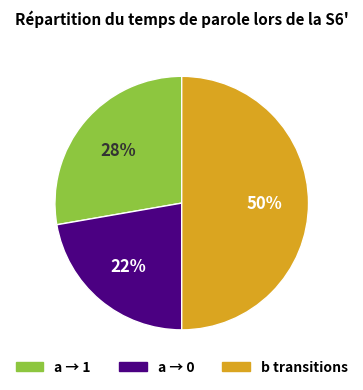

To the nearest percent, what is the difference between the largest and smallest slice percentages?

28%